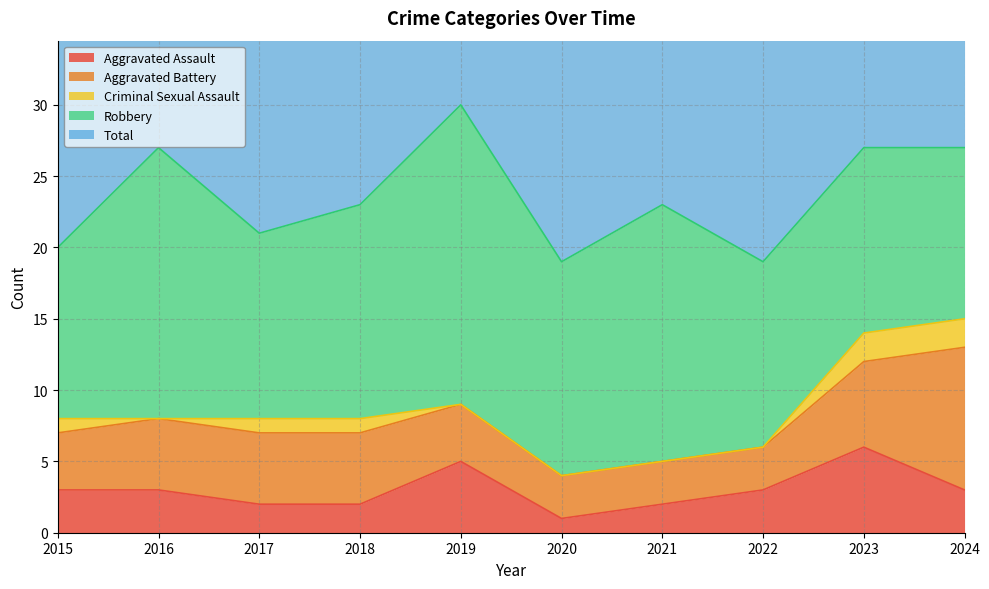

Reading left to right, transcribe all the data shown in this chart.

Aggravated Assault: 3	3	2	2	5	1	2	3	6	3
Aggravated Battery: 4	5	5	5	4	3	3	3	6	10
Criminal Sexual Assault: 1	0	1	1	0	0	0	0	2	2
Robbery: 12	19	13	15	21	15	18	13	13	12
Total: 20	27	21	23	30	19	23	19	27	27